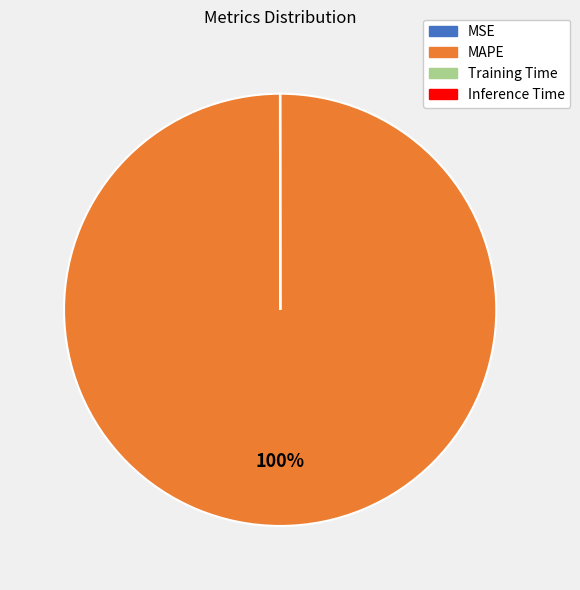

What is the largest slice in the pie chart?

MAPE